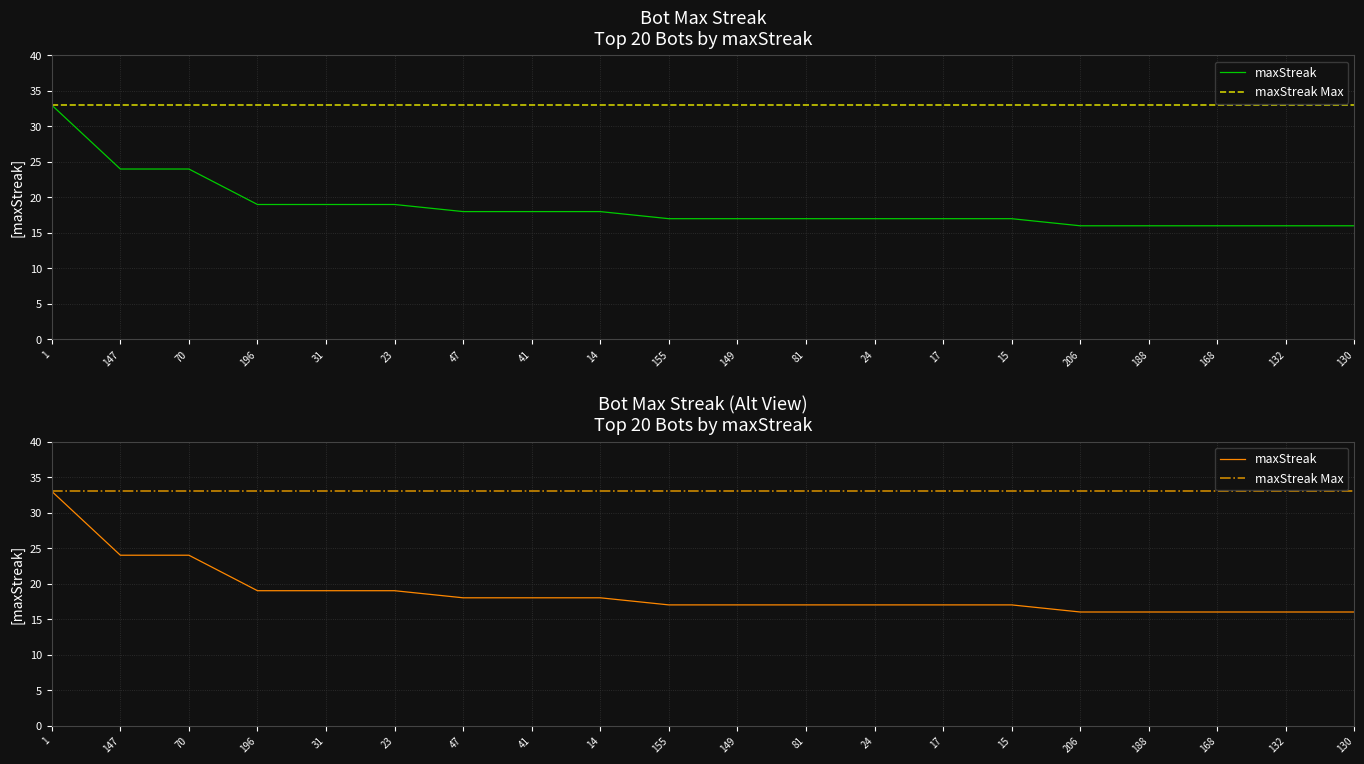

Reading left to right, transcribe all the data shown in this chart.

33	24	24	19	19	19	18	18	18	17	17	17	17	17	17	16	16	16	16	16